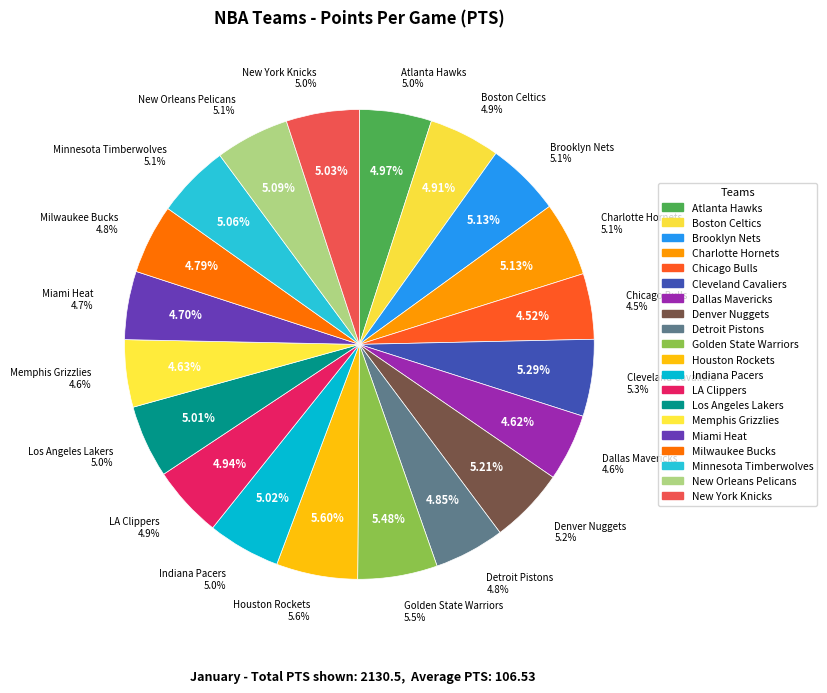

Do Boston Celtics and Indiana Pacers together represent more than half of the pie?

No